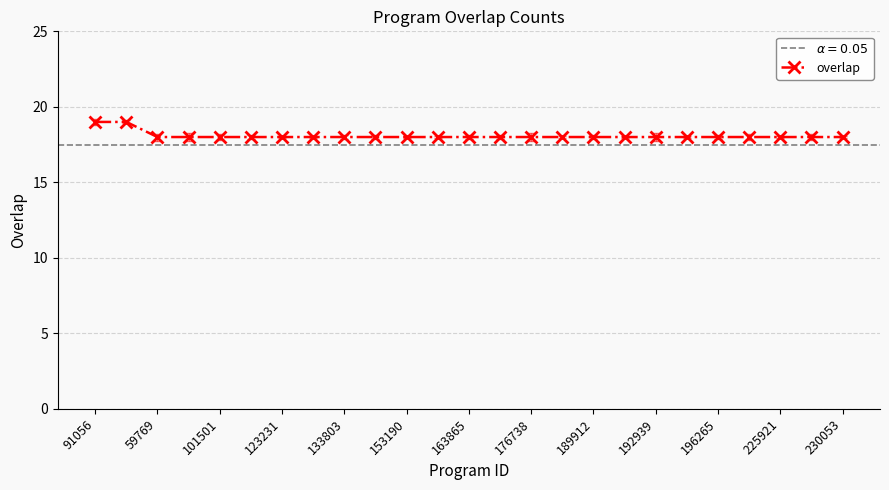

True or false: the data shows 18 at 16.

True